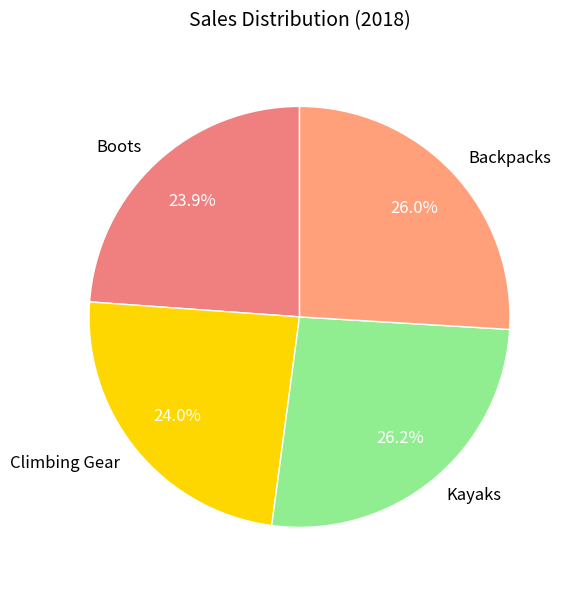

Approximately how many times larger is the value at Backpacks compared to Boots?

1.1